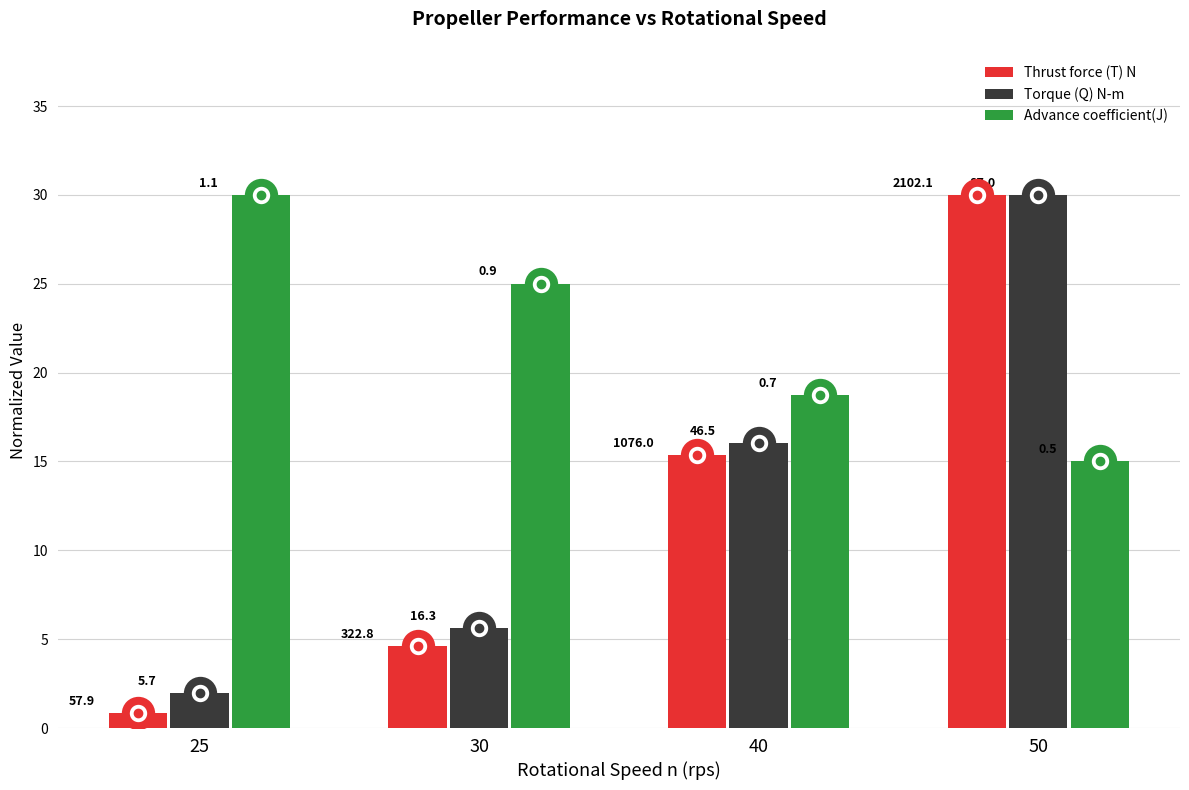

Is the value of Advance coefficient(J) at 30 greater than the value of Thrust force (T) N at 40?

Yes